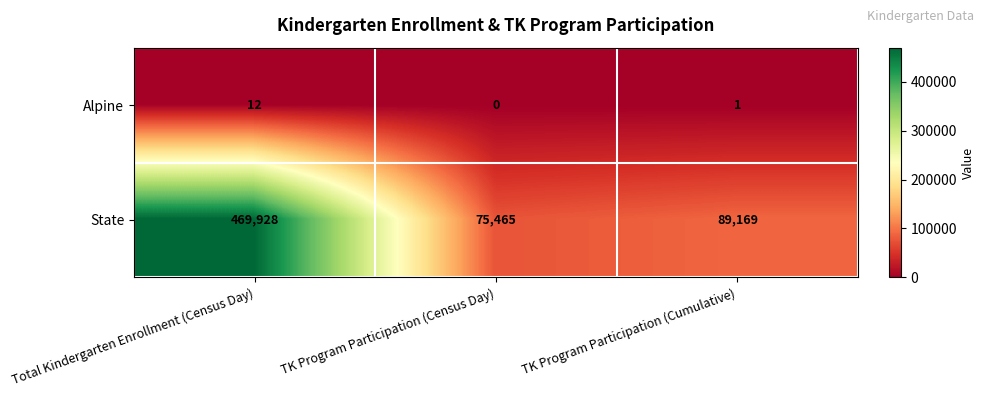

What is the highest value of the Alpine series?

12